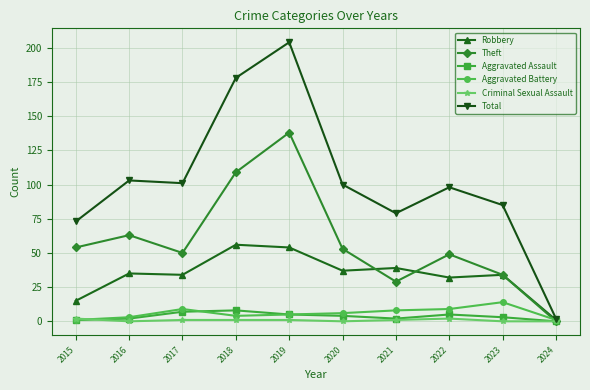

The Theft series shows 15 at 2020. True or false?

False